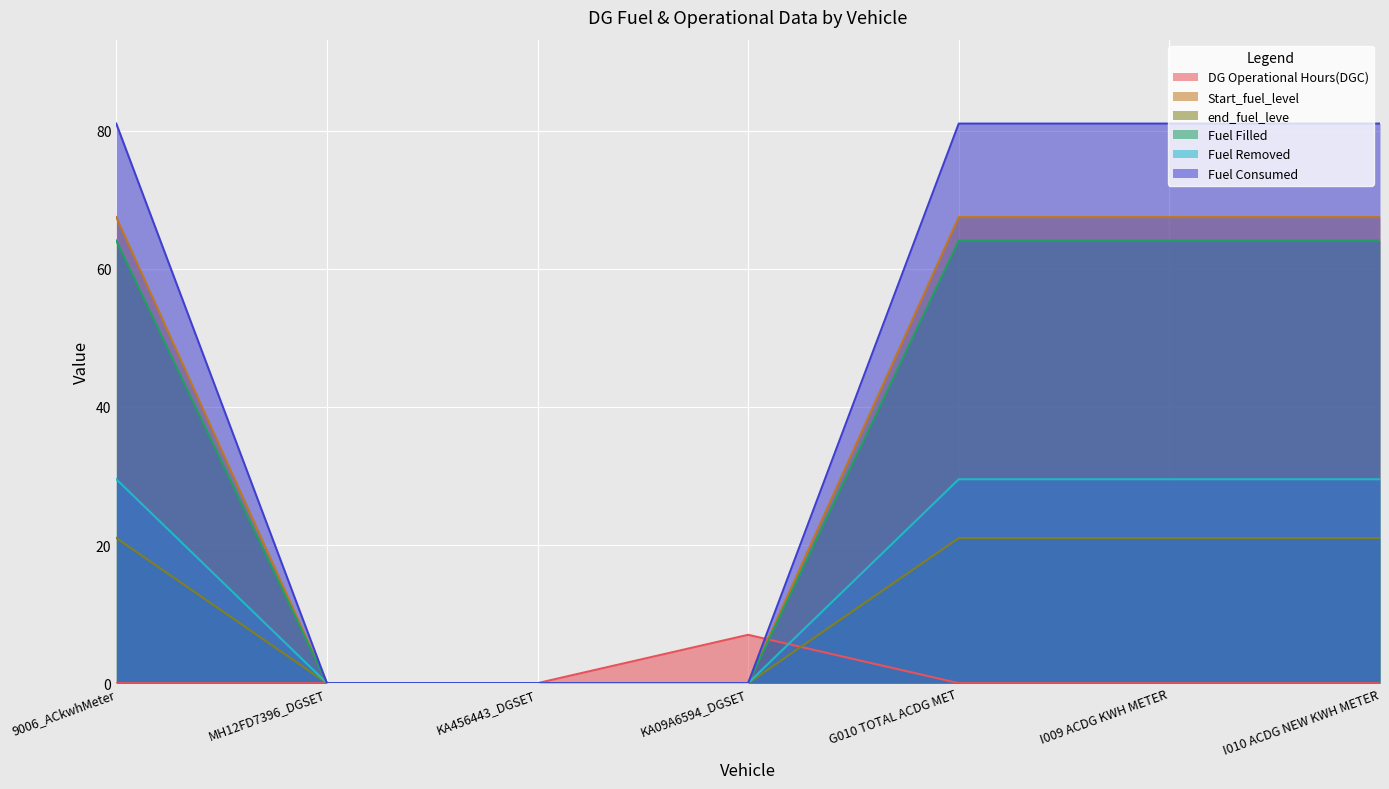

Rank the categories by DG Operational Hours(DGC) value from highest to lowest.

KA09A6594_DGSET, 9006_ACkwhMeter, MH12FD7396_DGSET, KA456443_DGSET, G010 TOTAL ACDG MET, I009 ACDG KWH METER, I010 ACDG NEW KWH METER